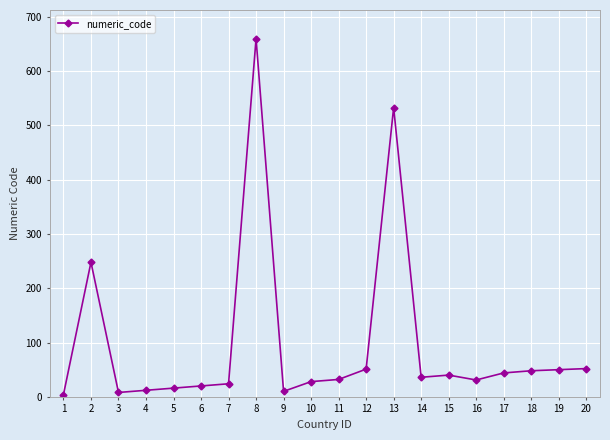

Is it true that the value at 11 is 32?

True